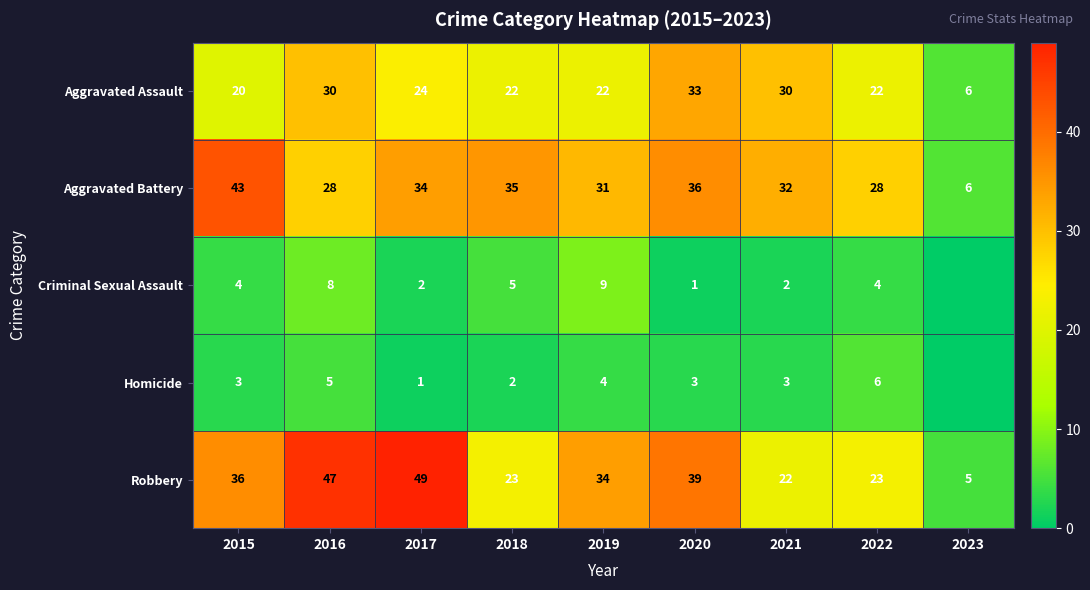

Rank the series at 2022 from highest to lowest value.

Aggravated Battery, Robbery, Aggravated Assault, Homicide, Criminal Sexual Assault